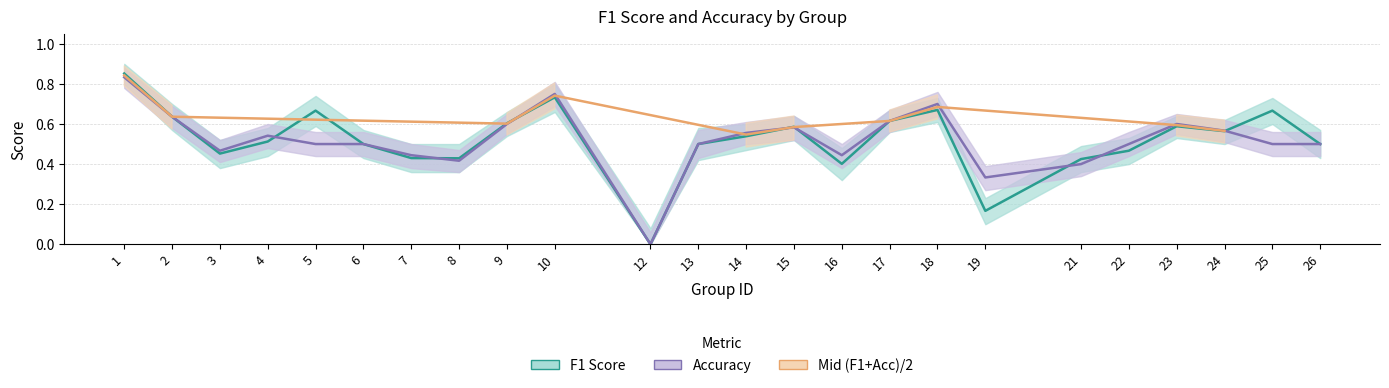

What is the highest value of the f1 series?

0.9